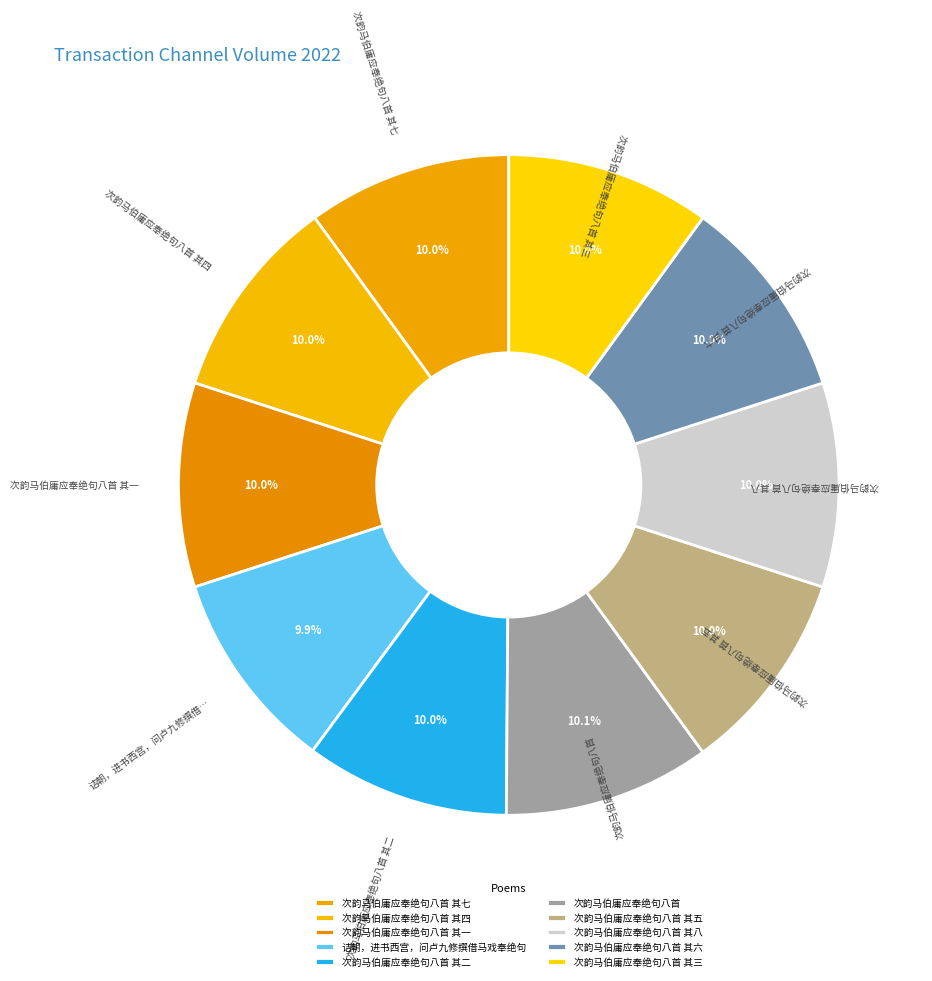

How much of the chart is everything except 次韵马伯庸应奉绝句八首 其四?

90.0%